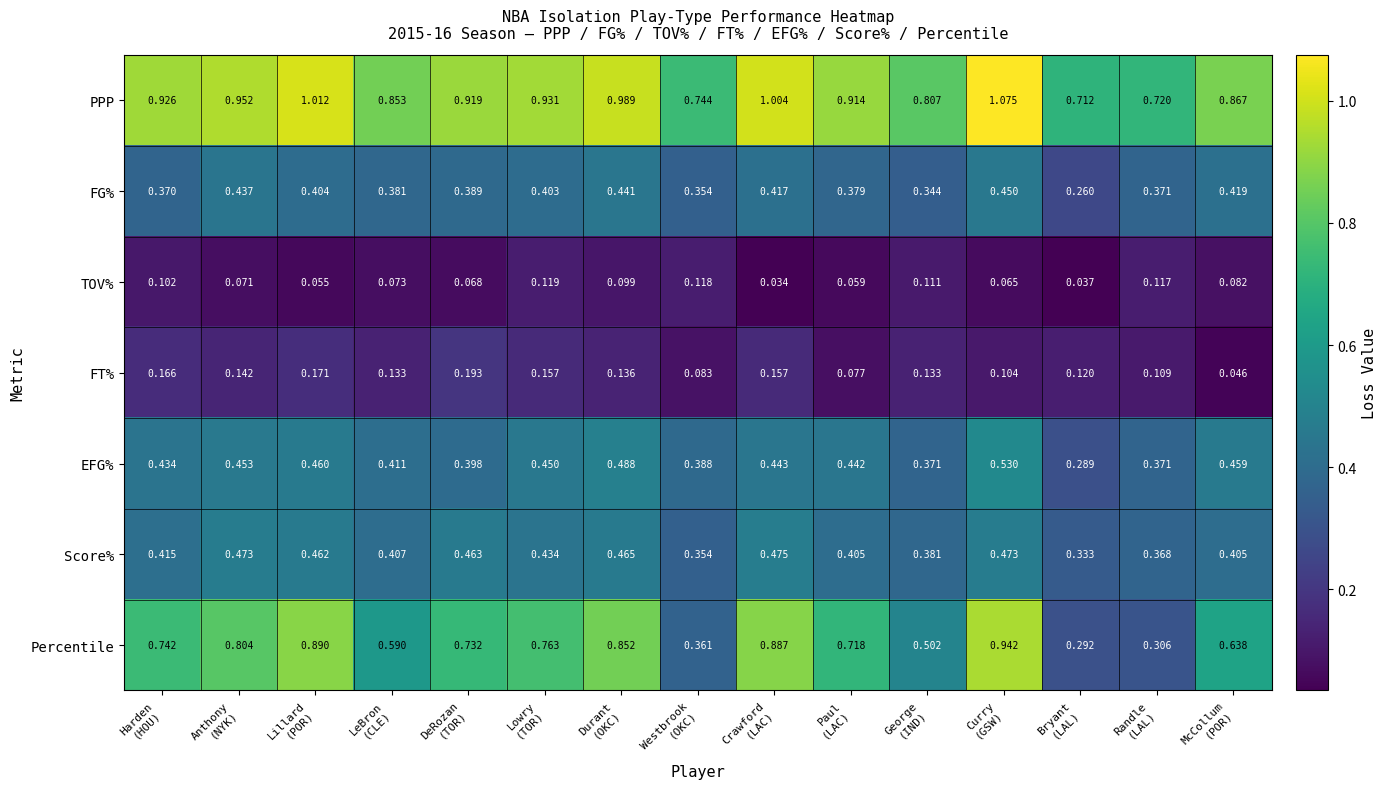

Which series has the widest spread of values?

Percentile